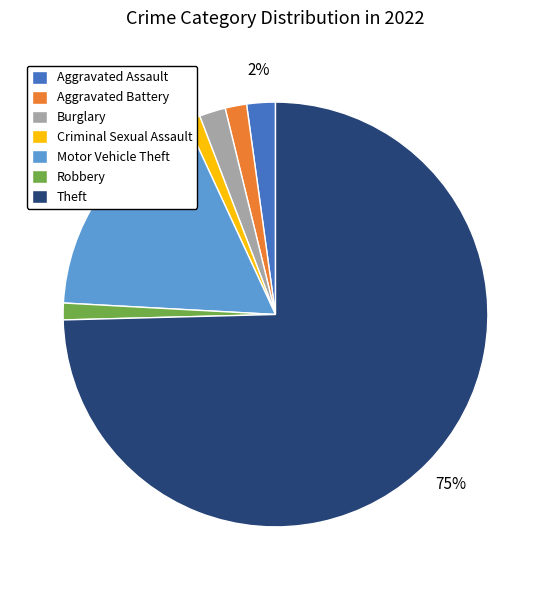

How many slices are in this pie chart?

7